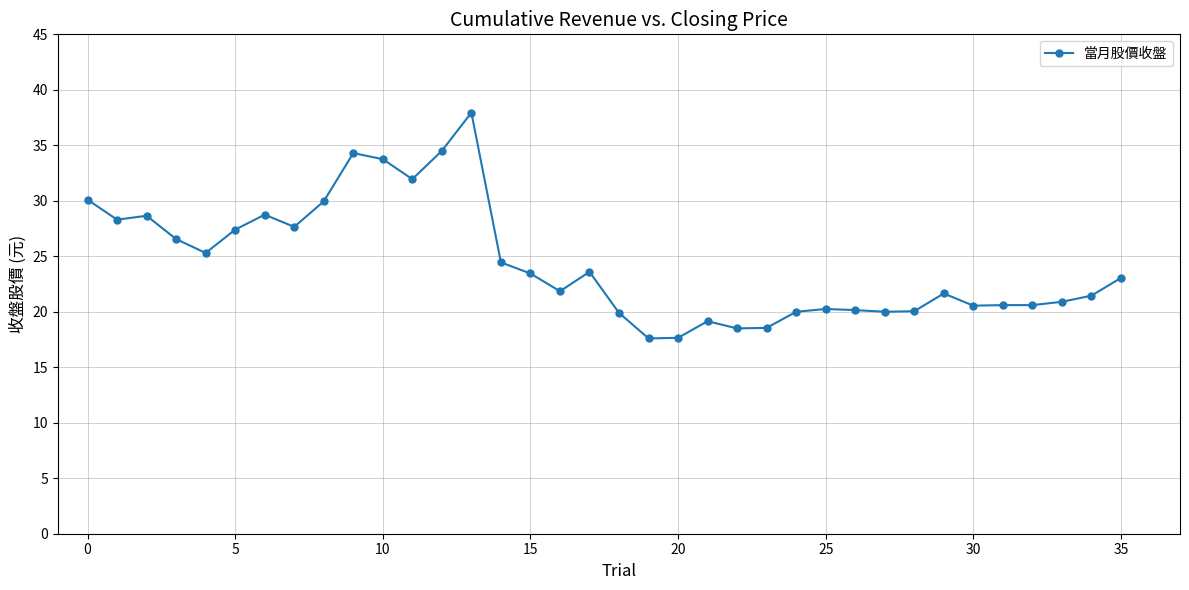

What is the difference between the second highest and minimum values?

16.9